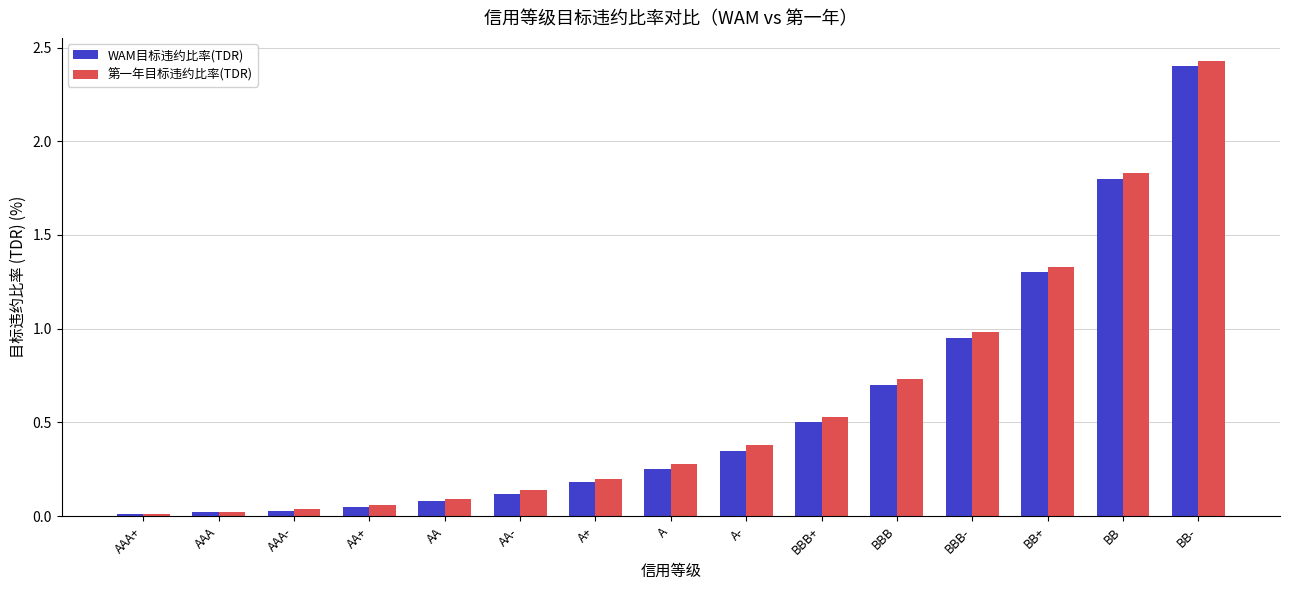

Is the value of WAM目标违约比率(TDR) at AA greater than the value of 第一年目标违约比率(TDR) at BB+?

No